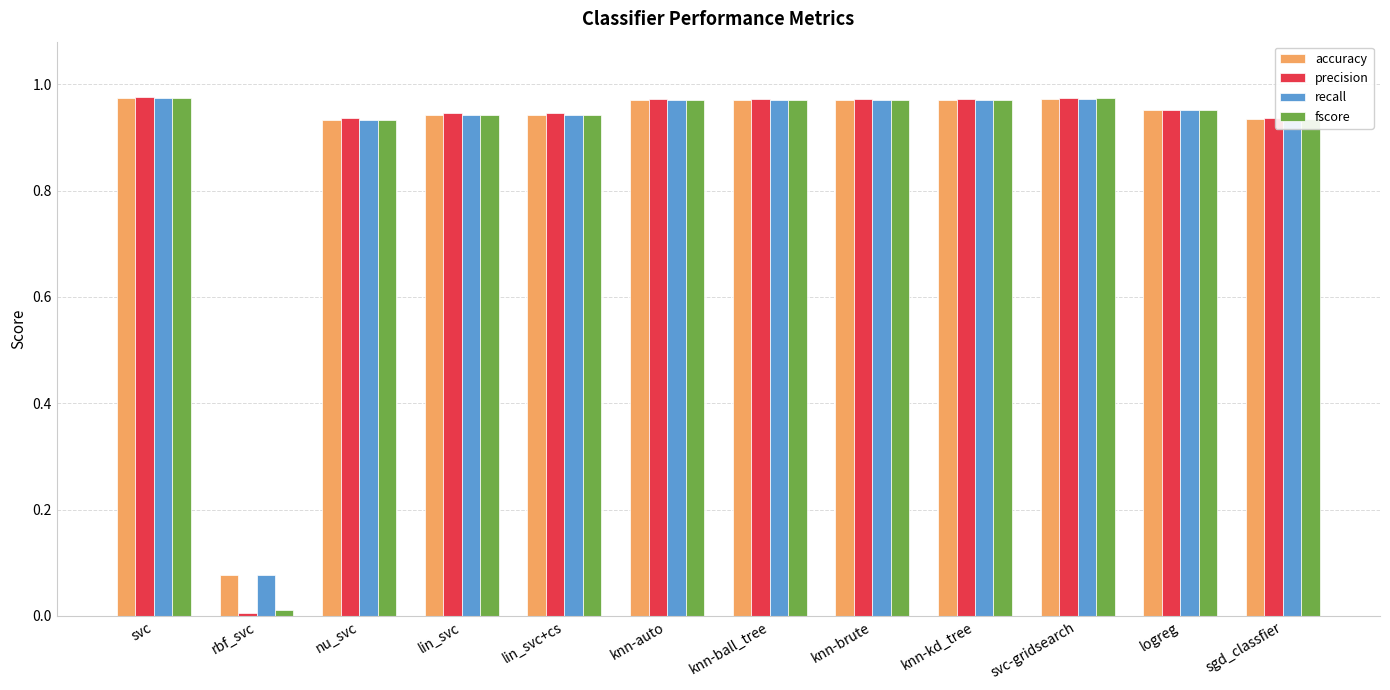

What position from the left is nu_svc?

3